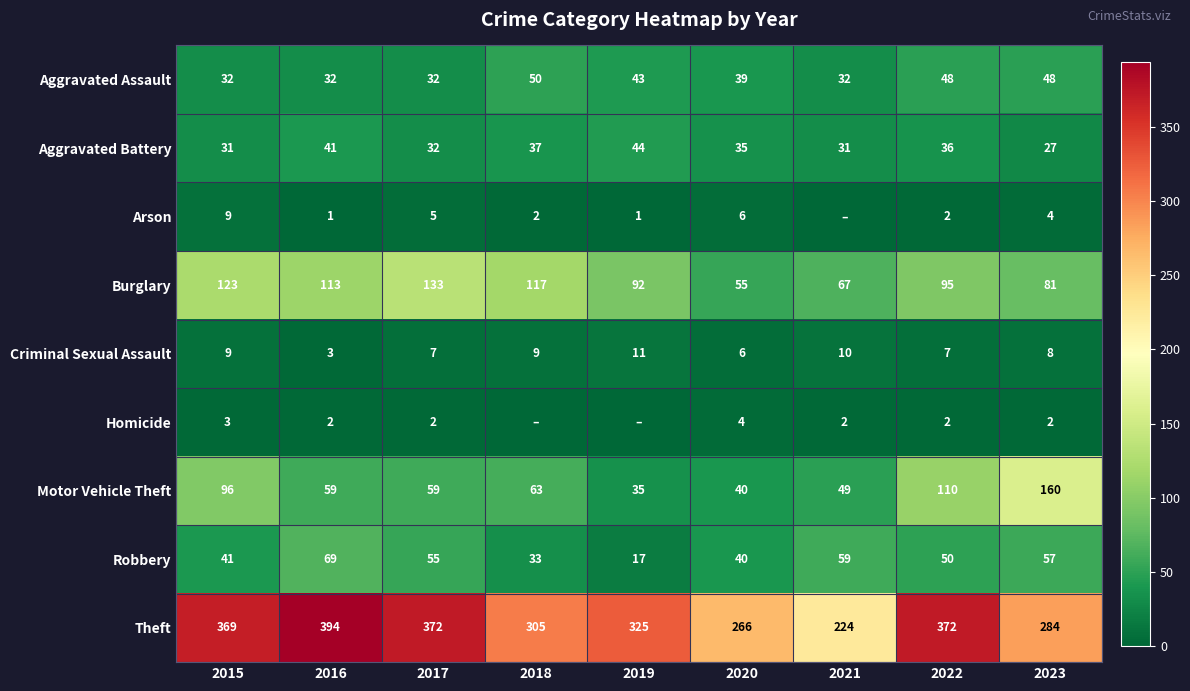

What is the difference between the Motor Vehicle Theft values at 2020 and 2019?

5